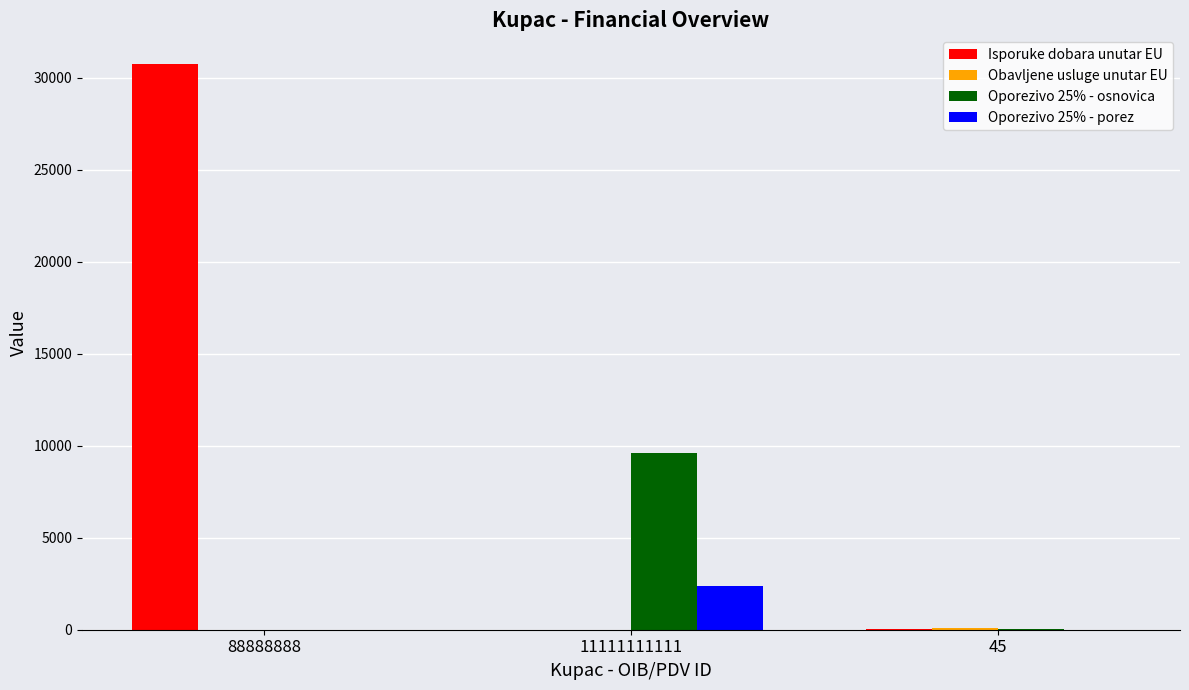

The value of Oporezivo 25% - osnovica at 88888888 is 0.0. True or false?

True